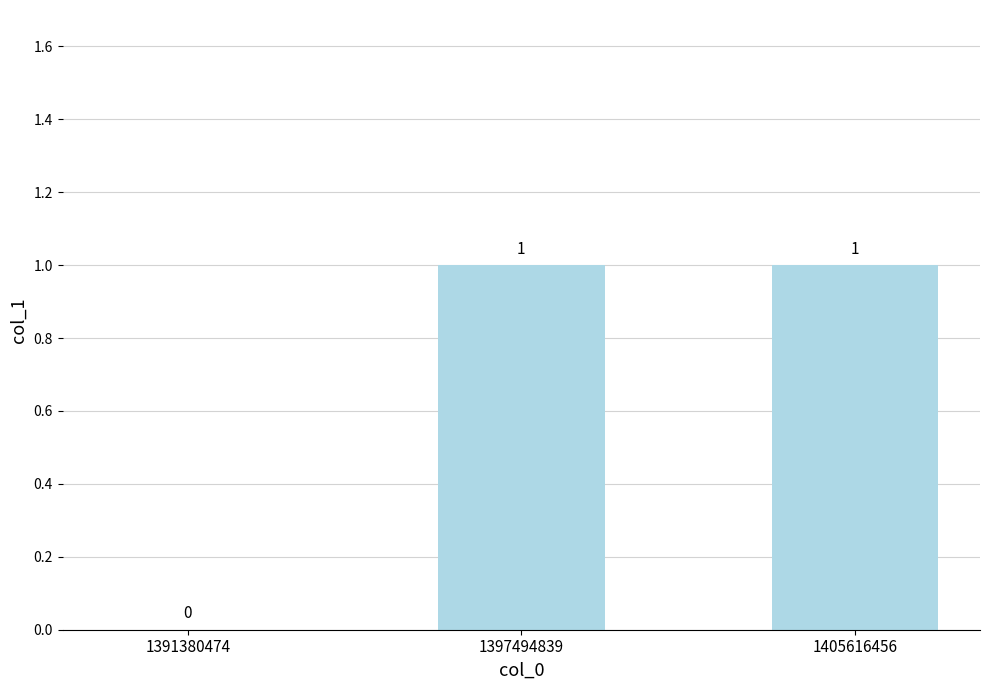

Between 1391380474 and 1405616456, which is larger?

1405616456